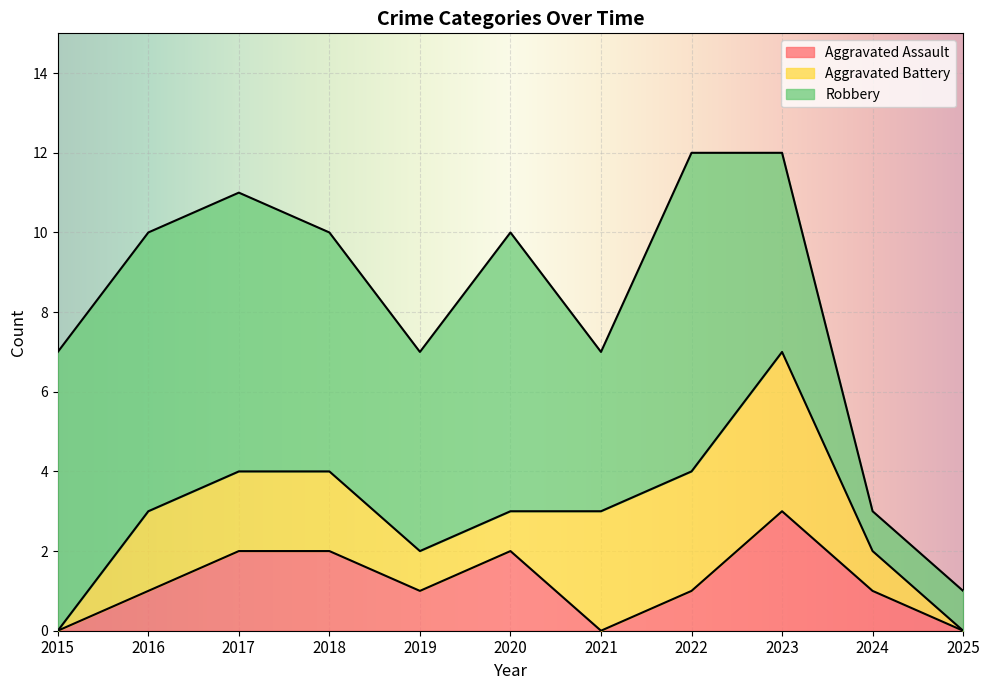

In Aggravated Battery, how many points are higher than both neighbors (excluding endpoints)?

1